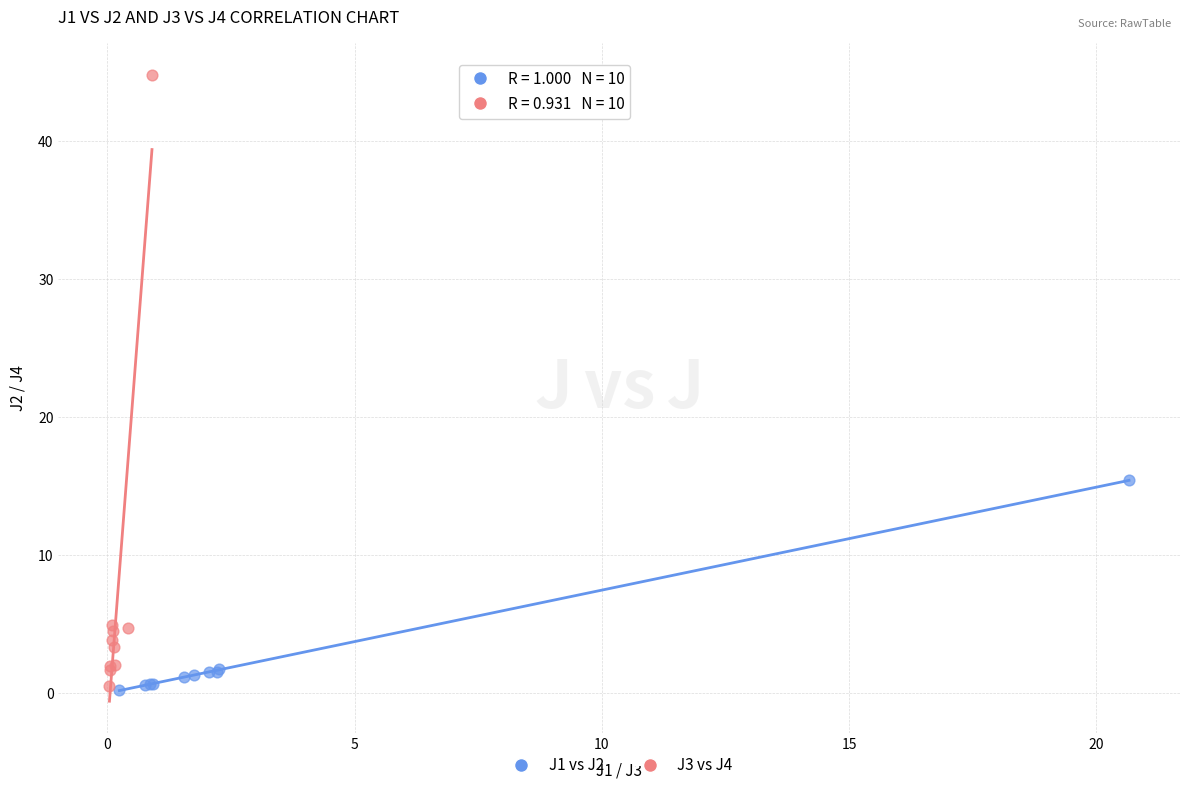

Which series has the largest Y range (max minus min)?

J3 vs J4